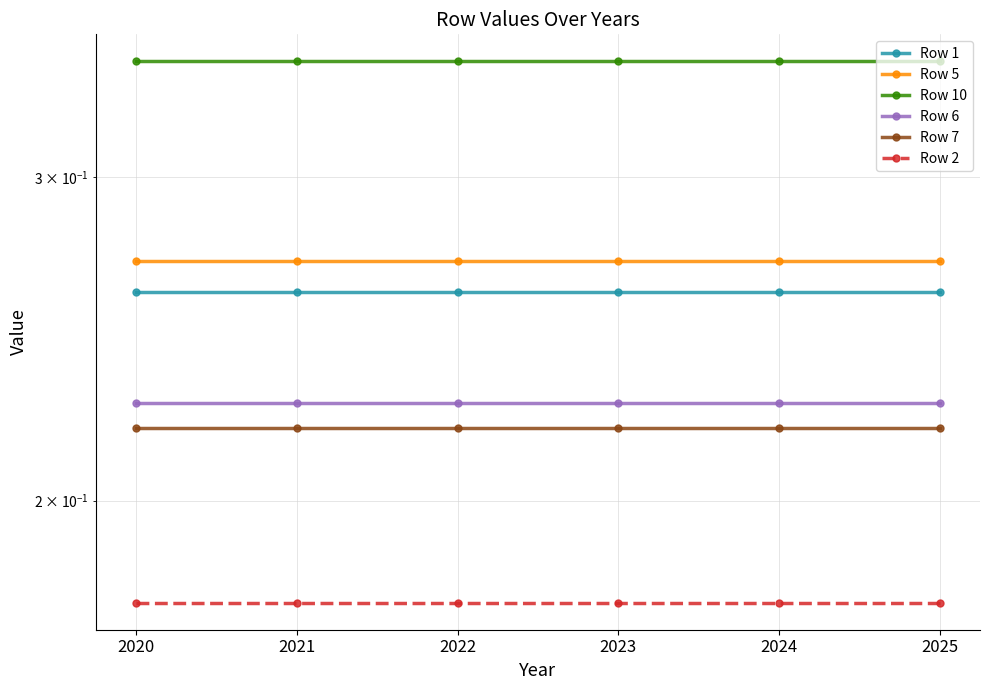

Rank the series at 2023 from highest to lowest value.

Row 10, Row 5, Row 1, Row 6, Row 7, Row 2